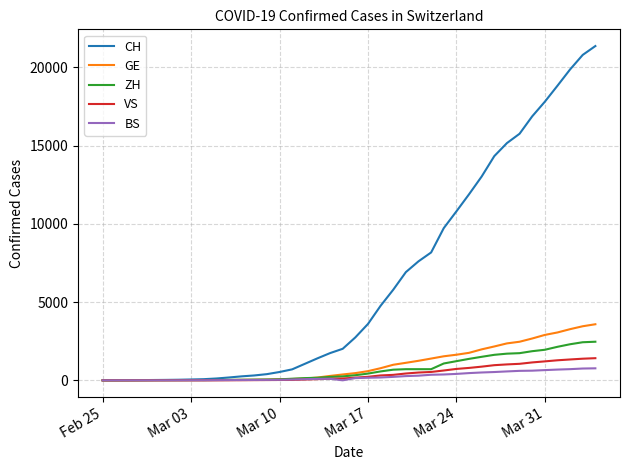

Which series has the largest range (max minus min)?

CH